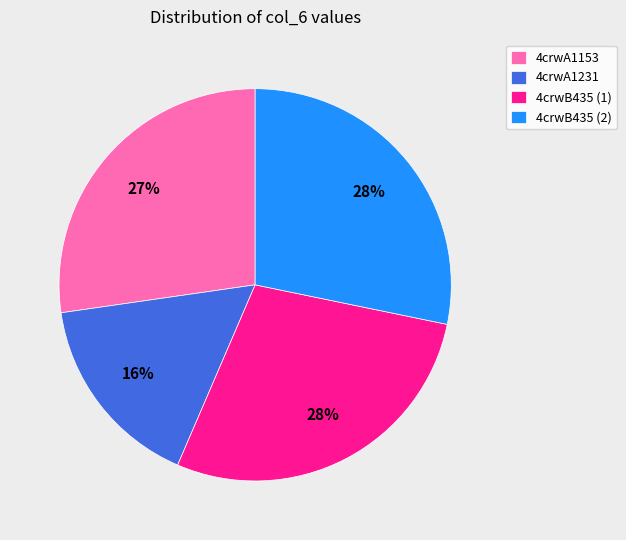

How many segments does this pie chart have?

4